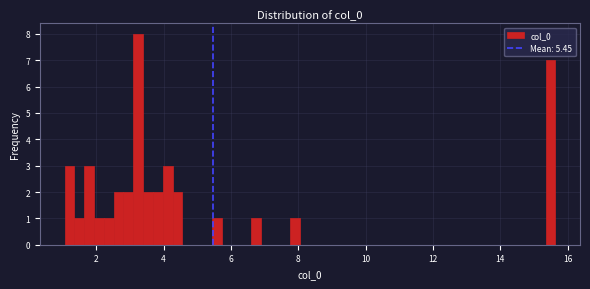

Around what value on the x-axis is the tallest bar? Give the approximate position of its centre, as read against the axis.

3.2